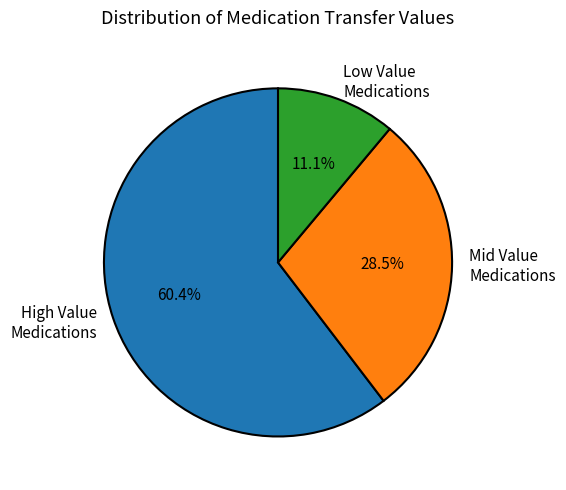

To the nearest percent, what is the difference between the largest and smallest slice percentages?

49%